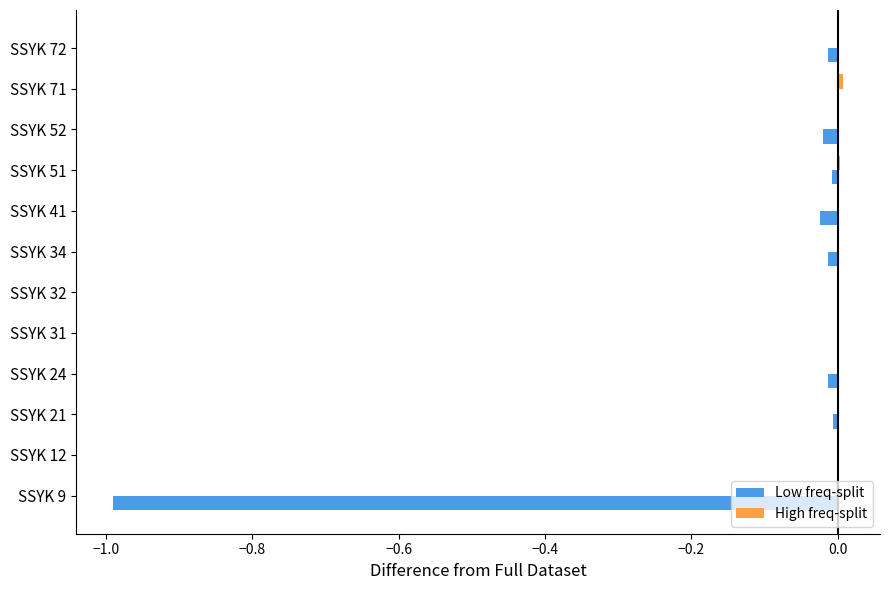

The Low freq-split series shows -0.0 at SSYK 52. True or false?

True